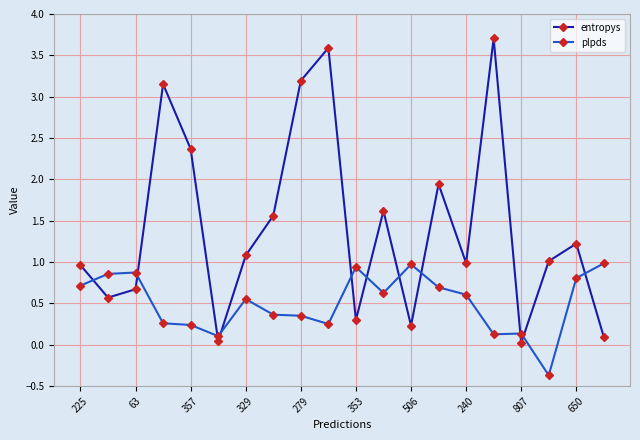

Which series has the largest total across all categories?

entropys